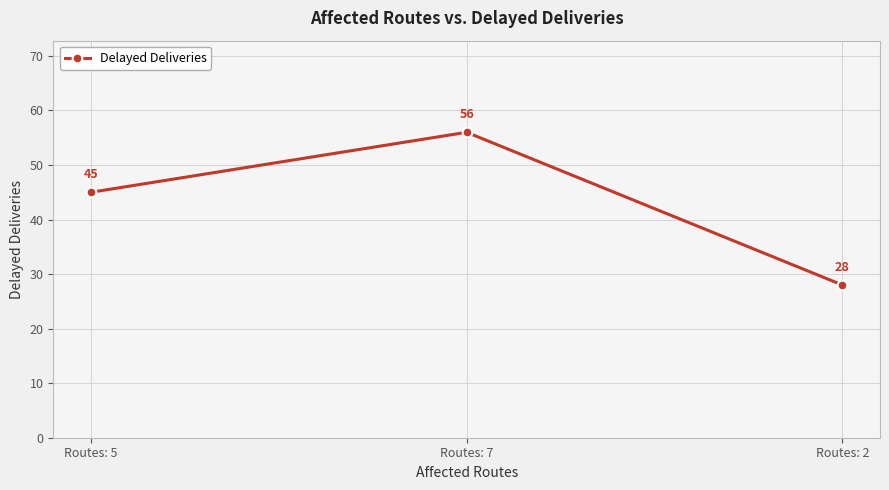

How many categories are shown in the chart?

3